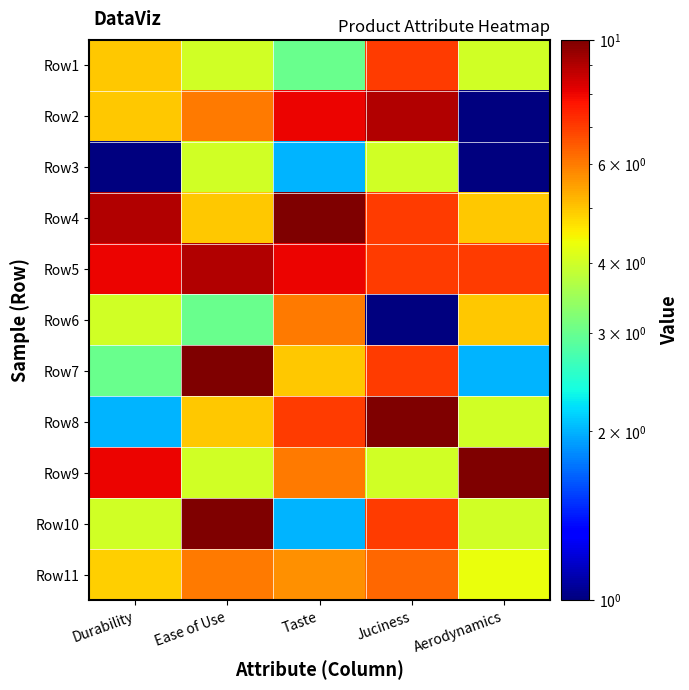

Which category has the lowest value across all series?

Aerodynamics